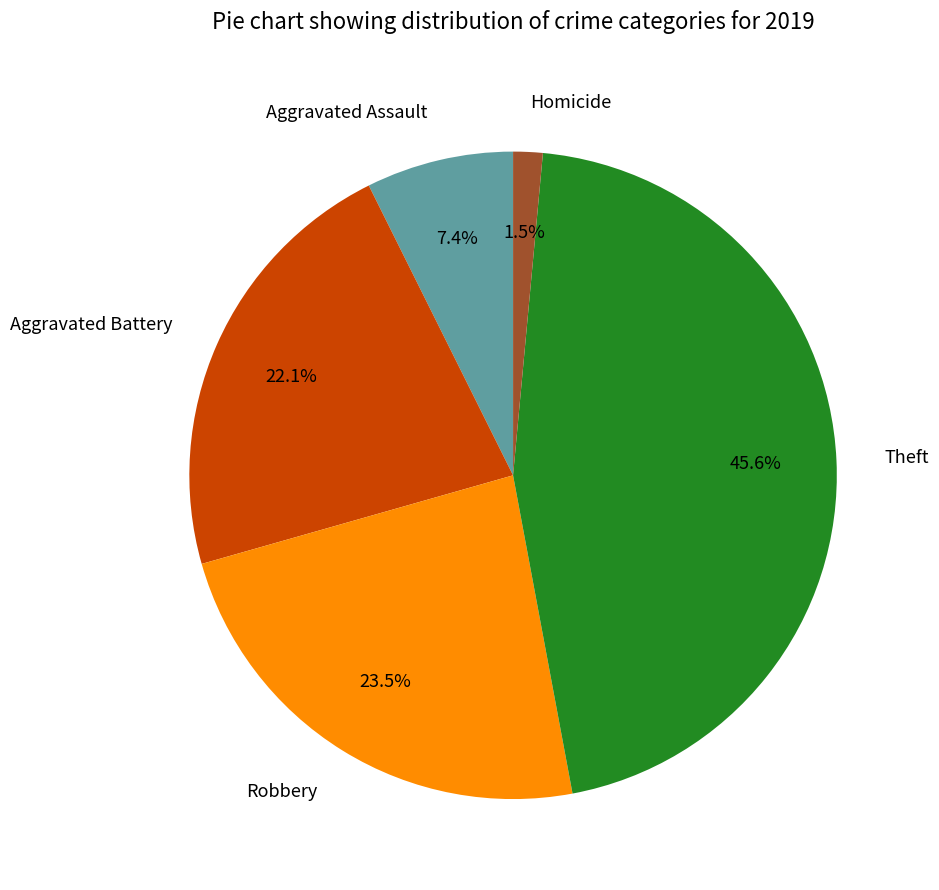

Count the number of slices in the pie.

5